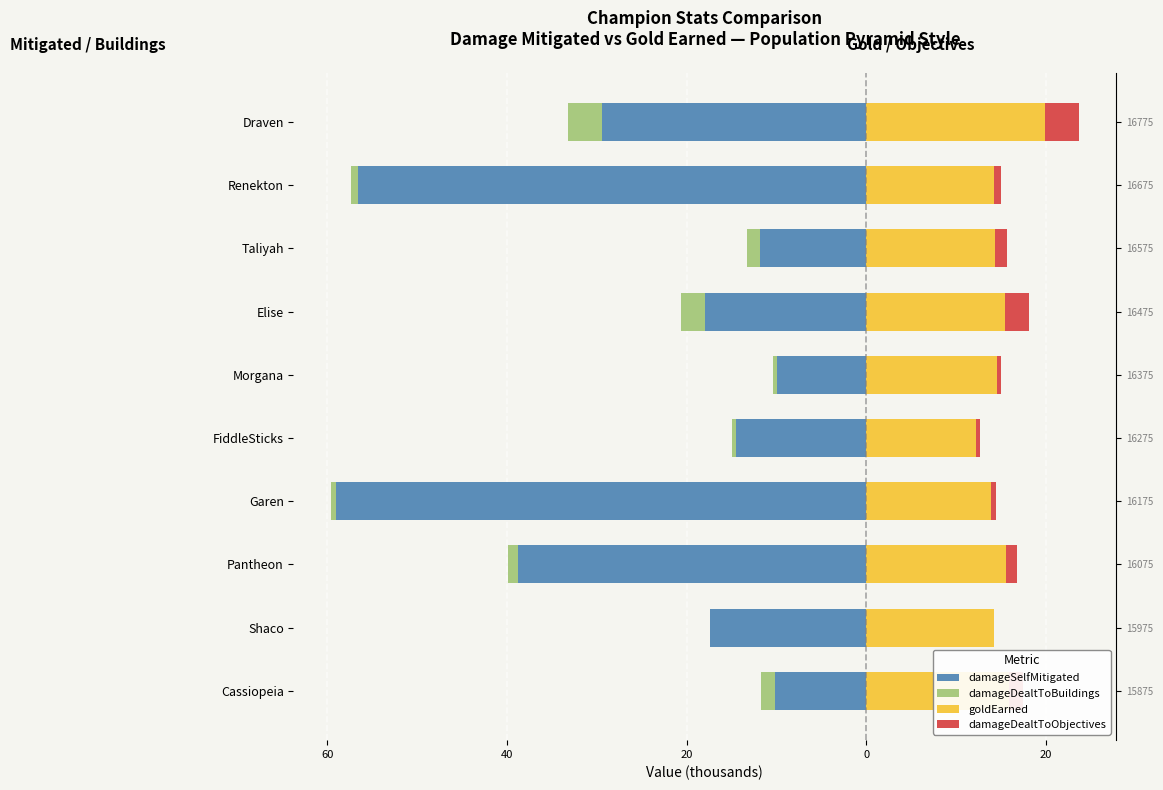

What is the minimum value shown in the chart?

-59.0